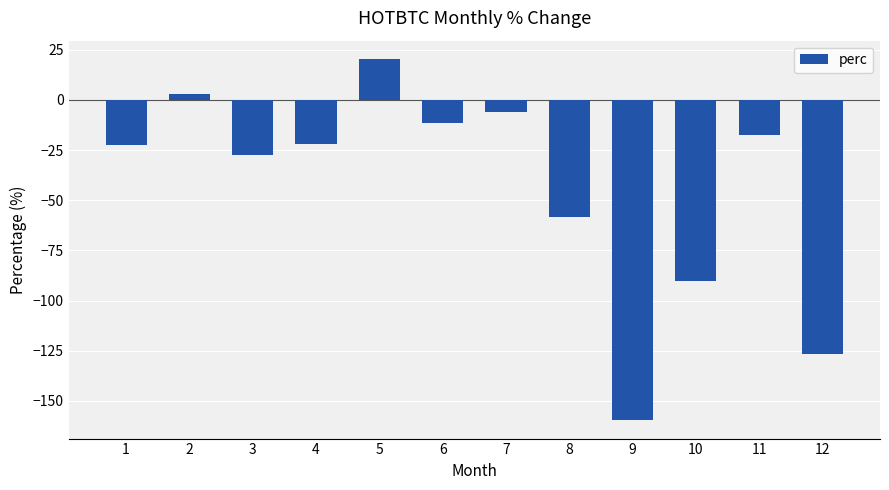

What is the change in value from 1 to 3?

-5.0